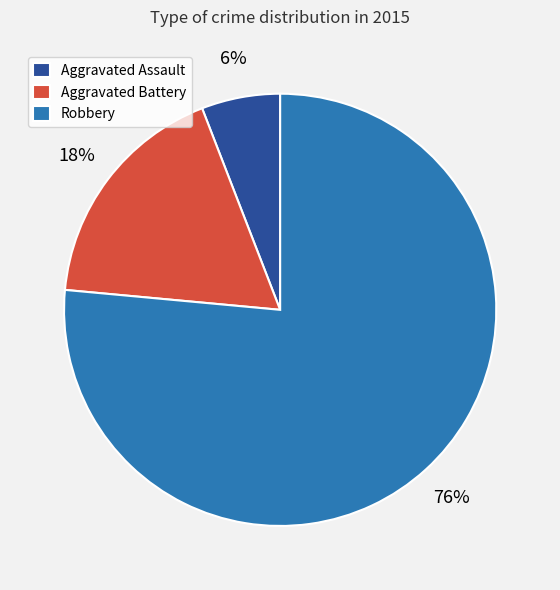

Combined, do Aggravated Battery and Aggravated Assault account for over 50%?

No